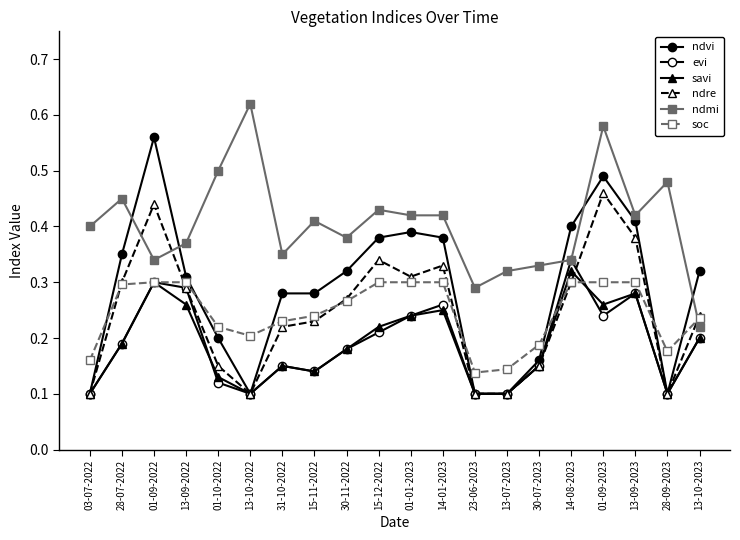

What is the difference between the soc values at 01-10-2022 and 03-07-2022?

0.1